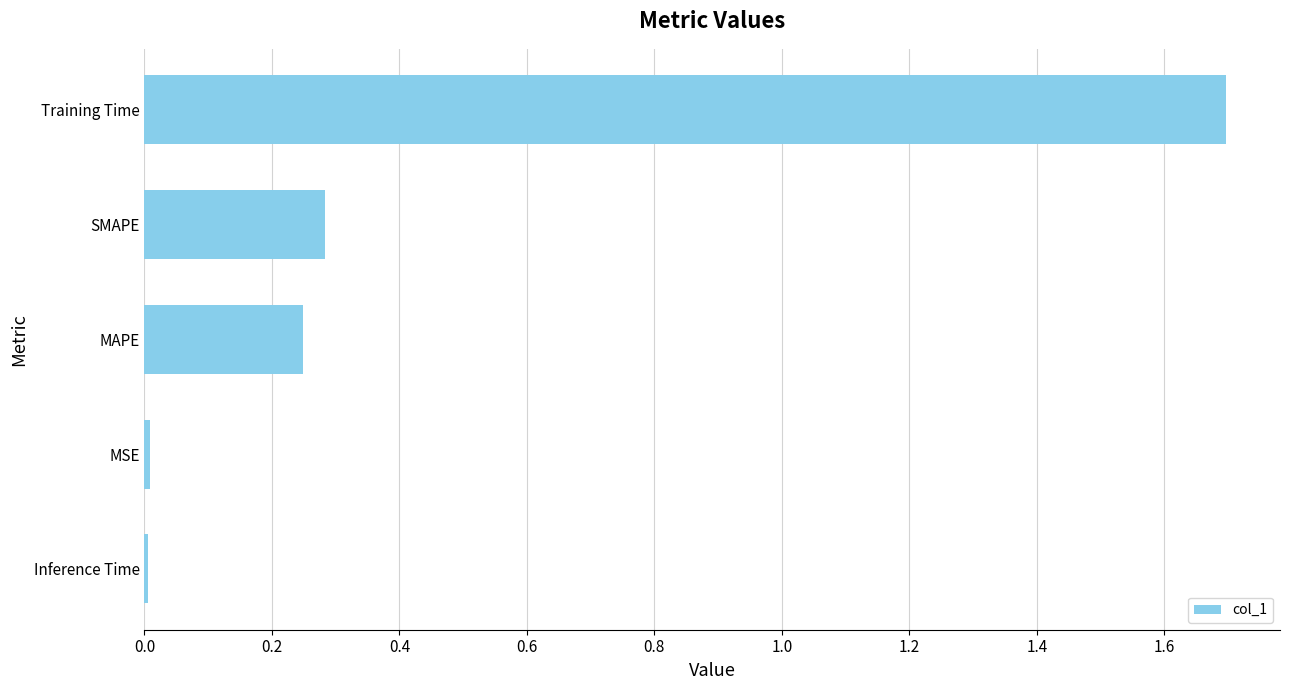

How many bars are there in total?

5